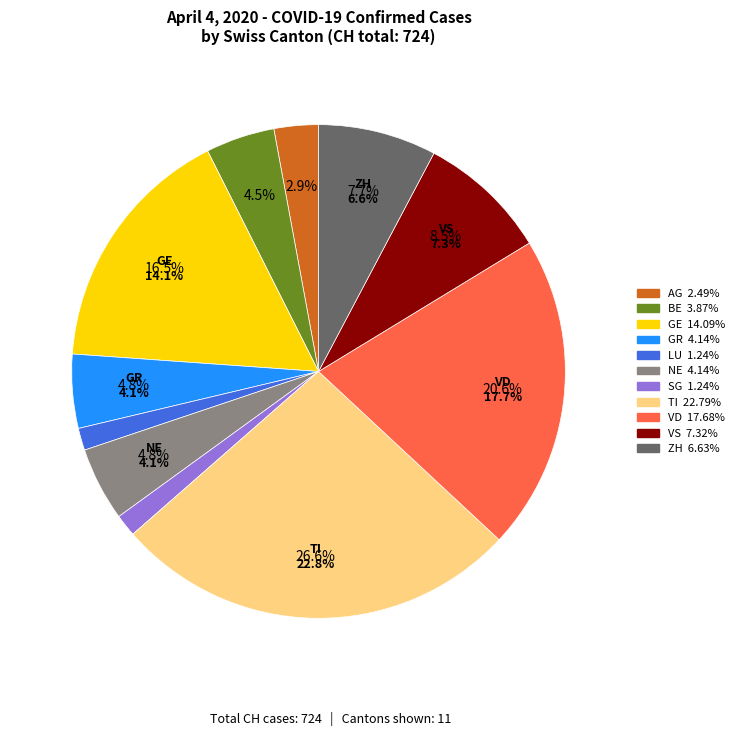

True or false: ZH accounts for 19% of the total.

False